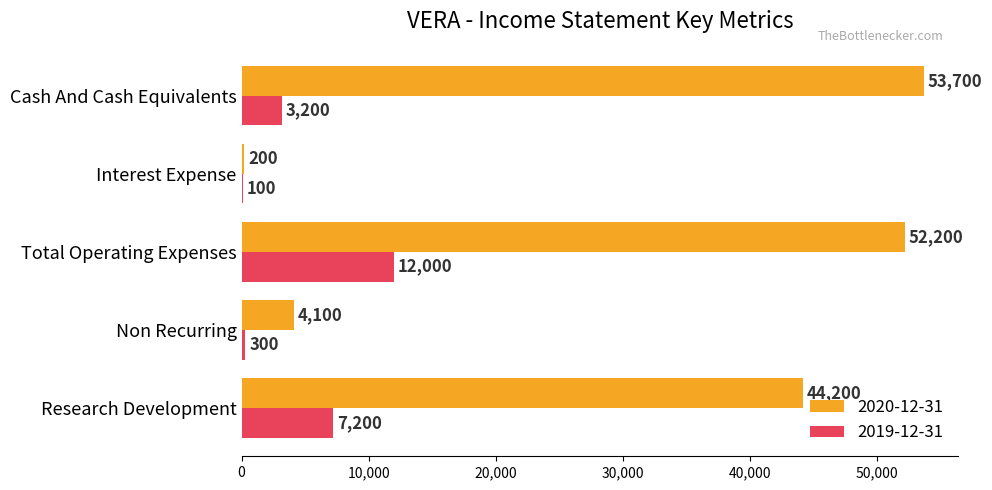

What is the sum of the 2020-12-31 values at Cash And Cash Equivalents and Total Operating Expenses?

105900